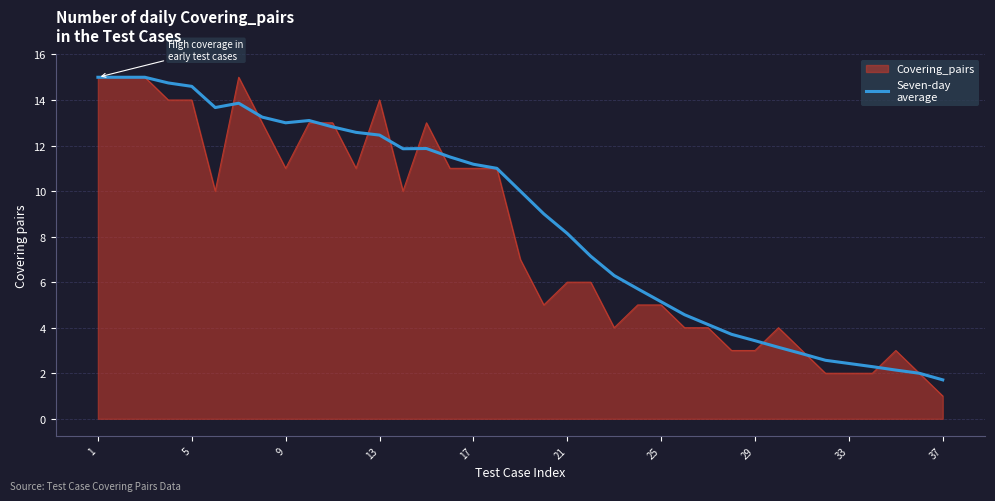

What is the greatest value displayed?

15.0